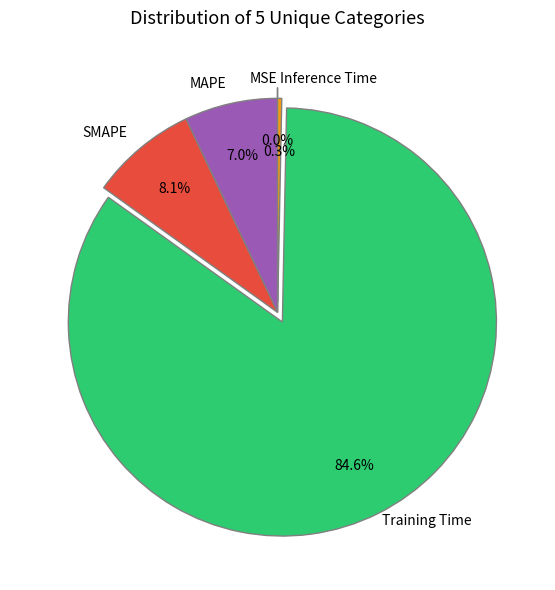

Does any single category account for the majority?

Yes